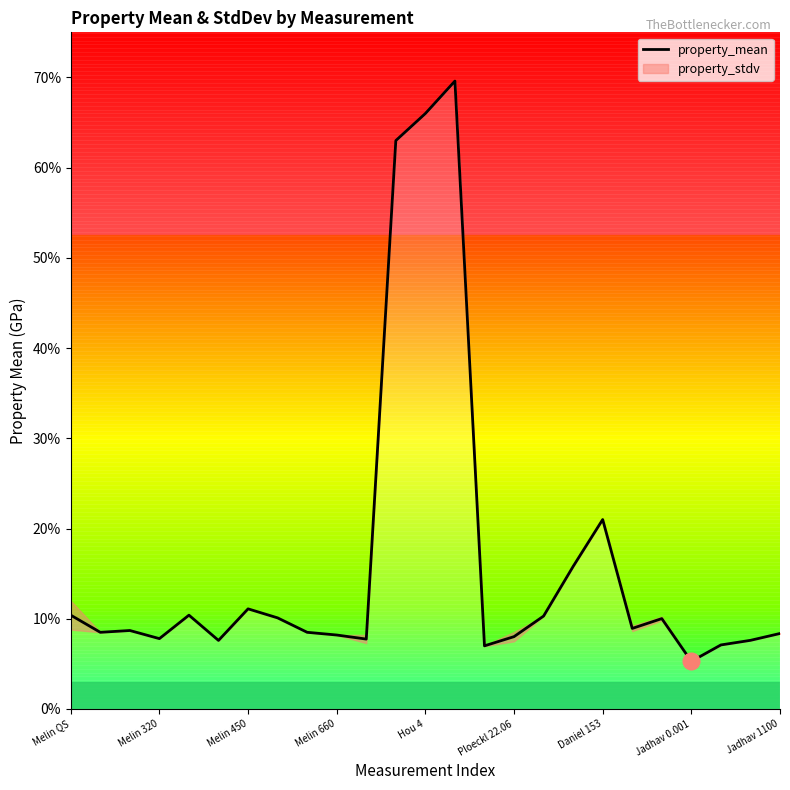

What is the sum of all values?

407.1